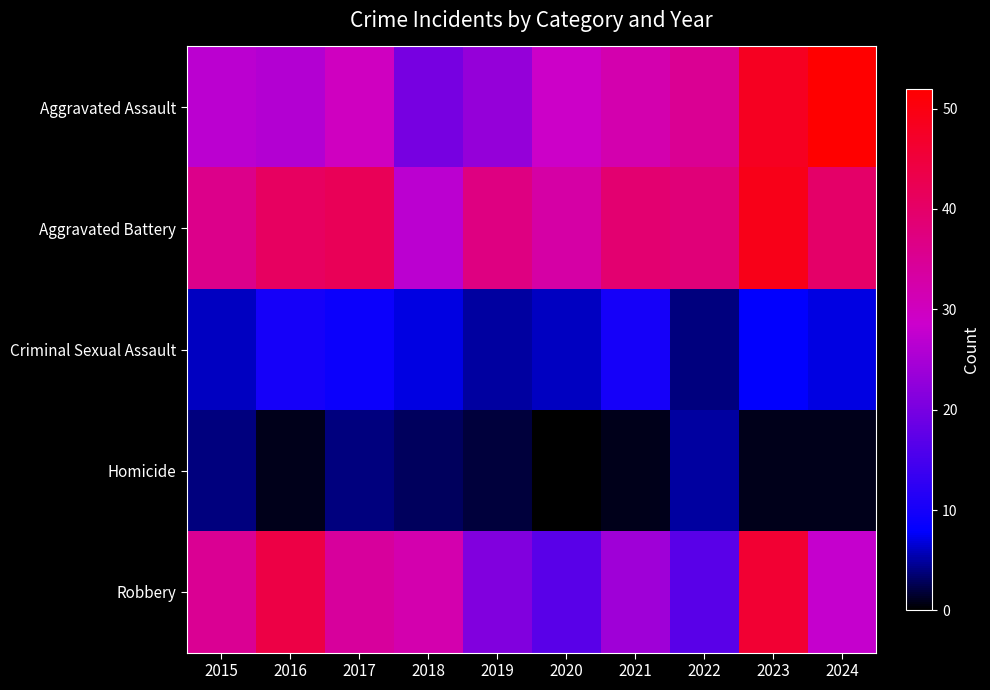

Count the number of data series in this chart.

5